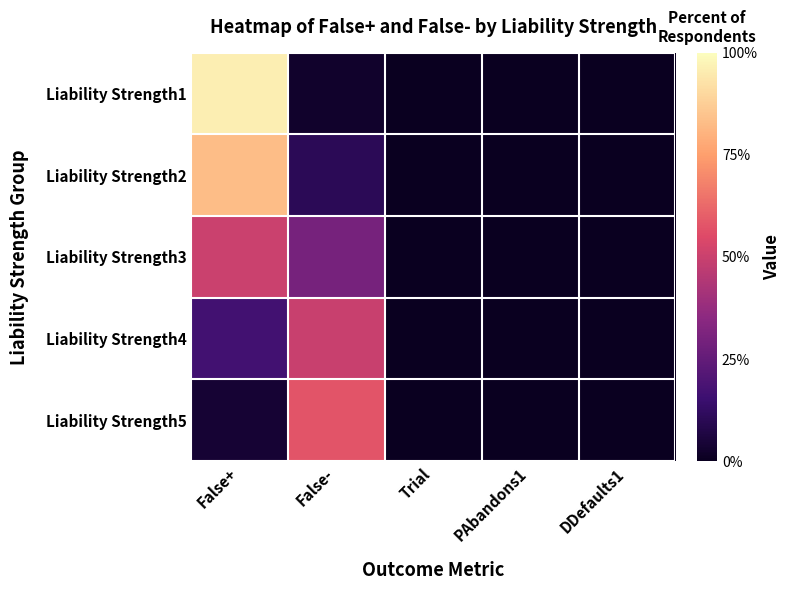

Which series has the widest spread of values?

Liability Strength1